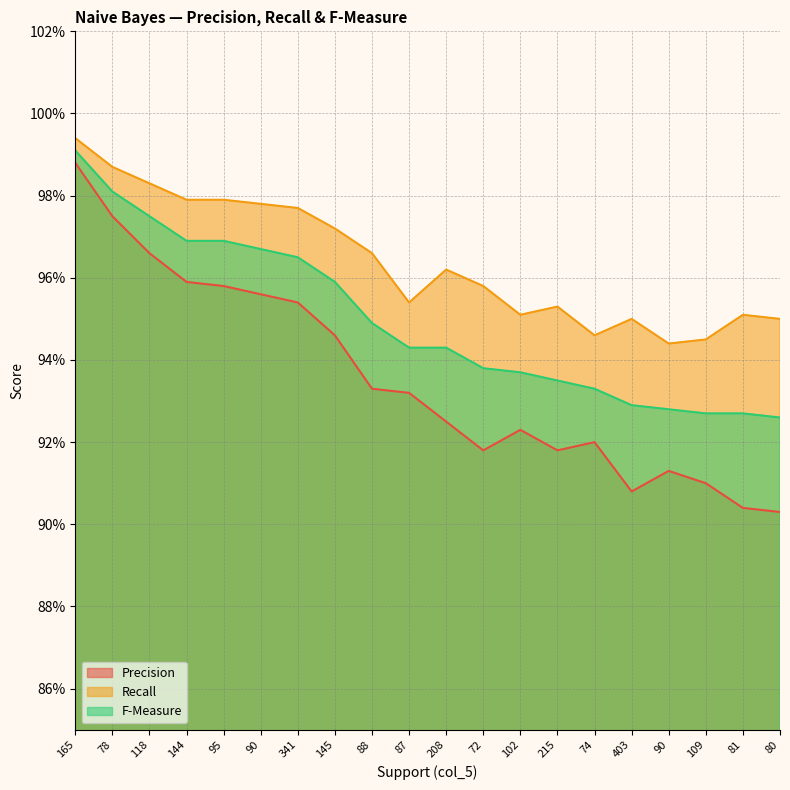

The Precision series shows 1.2 at 208. True or false?

False